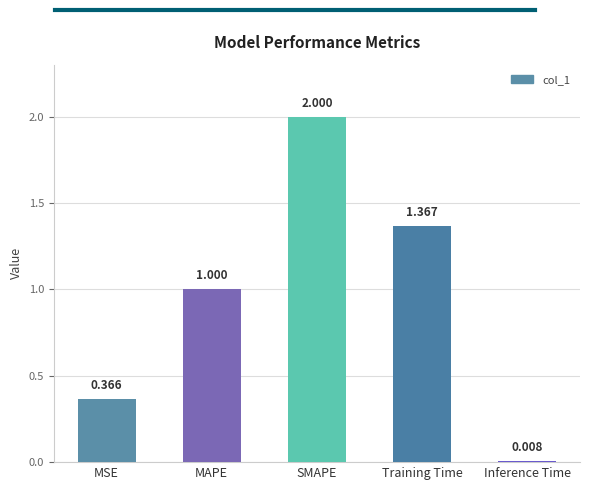

Which has a higher value, MSE or Training Time?

Training Time